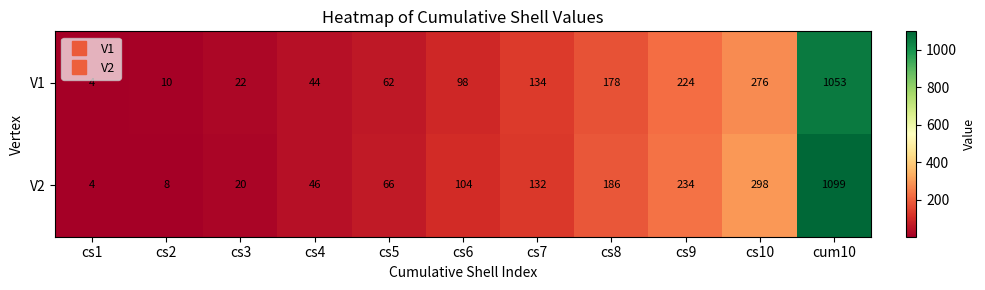

How many data points does each series have?

11